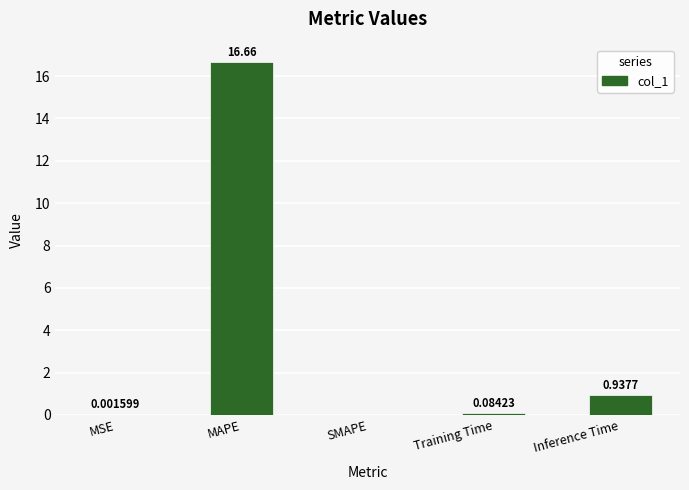

What is the sum of all values?

17.7